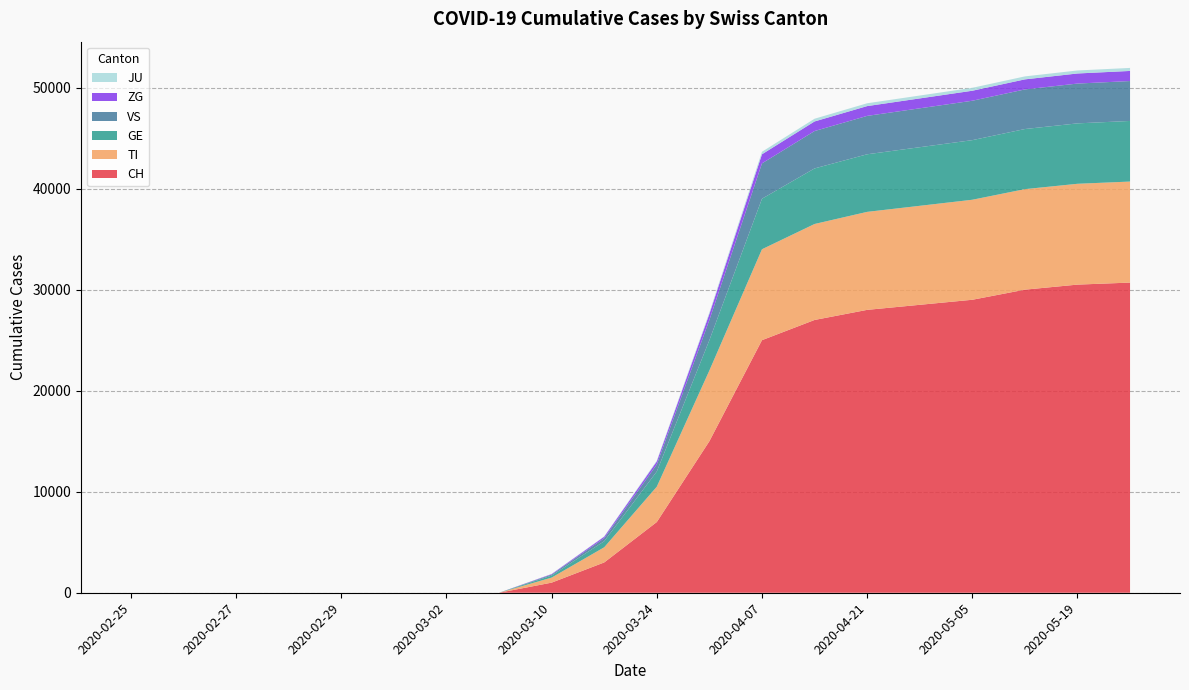

Reading left to right, list all the values displayed in this chart.

CH: 0	0	0	0	0	0	0	0	1000	3000	7000	15000	25000	27000	28000	28500	29000	30000	30500	30700
TI: 0	0	0	0	0	0	0	0	500	1500	3500	7000	9000	9500	9700	9800	9900	9950	9980	10000
GE: 0	0	0	0	0	0	0	0	200	600	1500	3000	5000	5500	5700	5800	5900	5950	5980	6000
VS: 0	0	0	0	0	0	0	0	100	300	700	2000	3500	3700	3800	3850	3900	3920	3940	3950
ZG: 0	0	0	0	0	0	0	0	50	150	300	600	900	950	970	980	990	995	998	1000
JU: 0	0	0	0	0	0	0	0	10	30	80	150	250	270	280	285	290	295	298	300